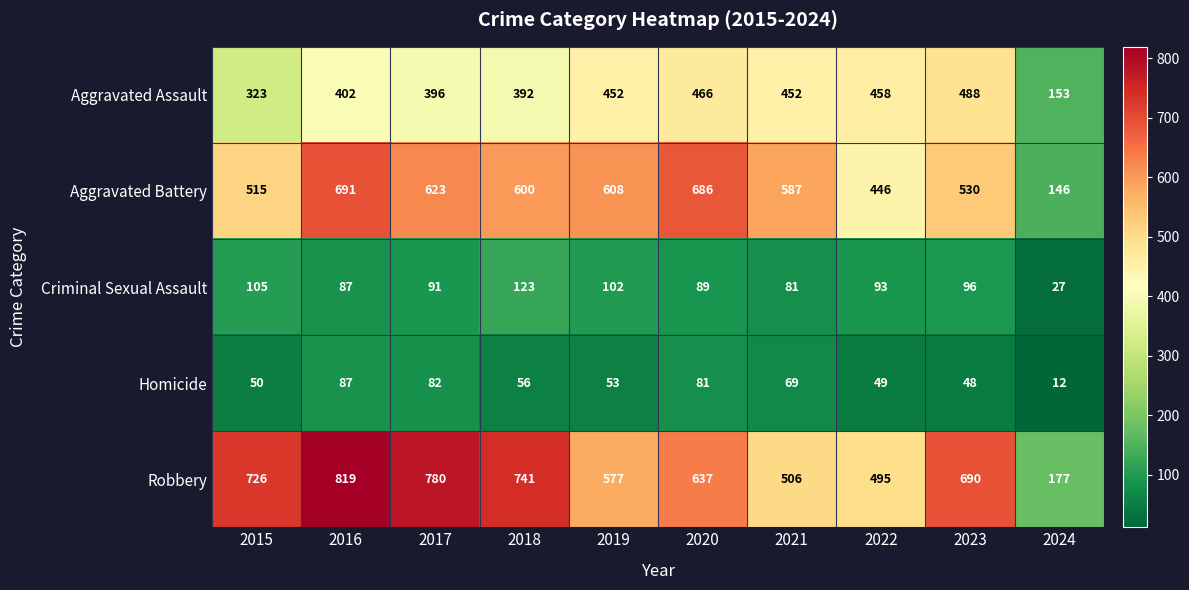

At which category is the sum across all series the highest?

2016